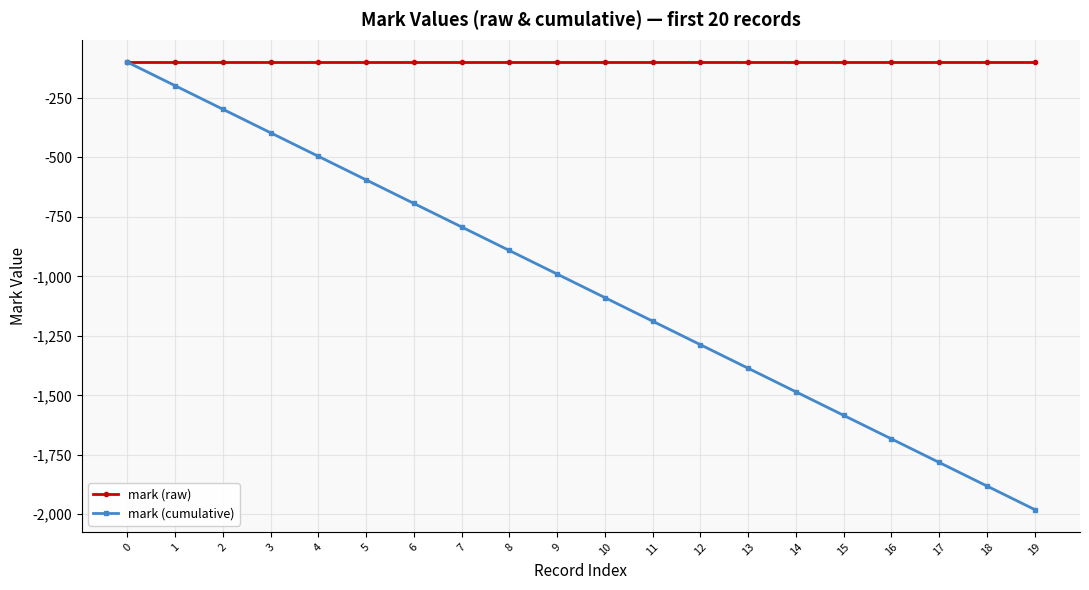

True or false: mark (cumulative) has more than 1 points higher than both neighbors.

False